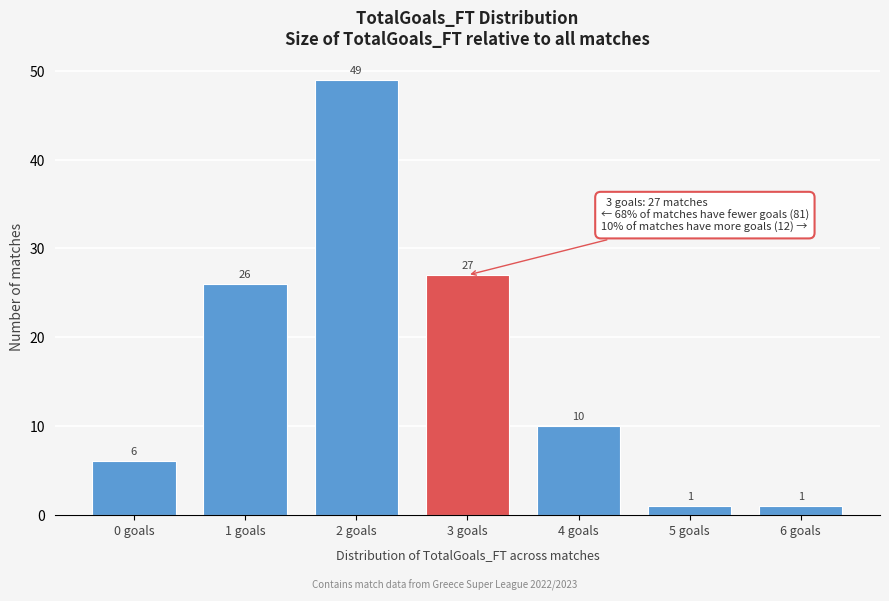

Reading left to right, list all the values displayed in this chart.

6	26	49	27	10	1	1